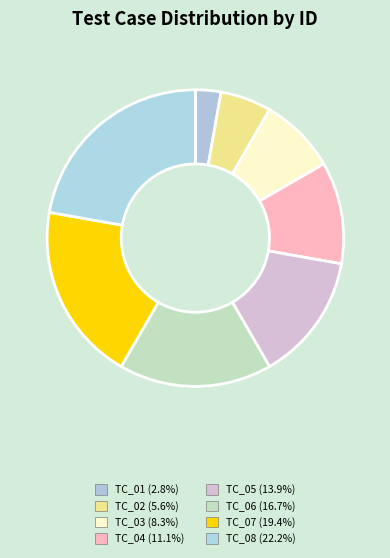

To the nearest percent, what is the average slice percentage?

12%